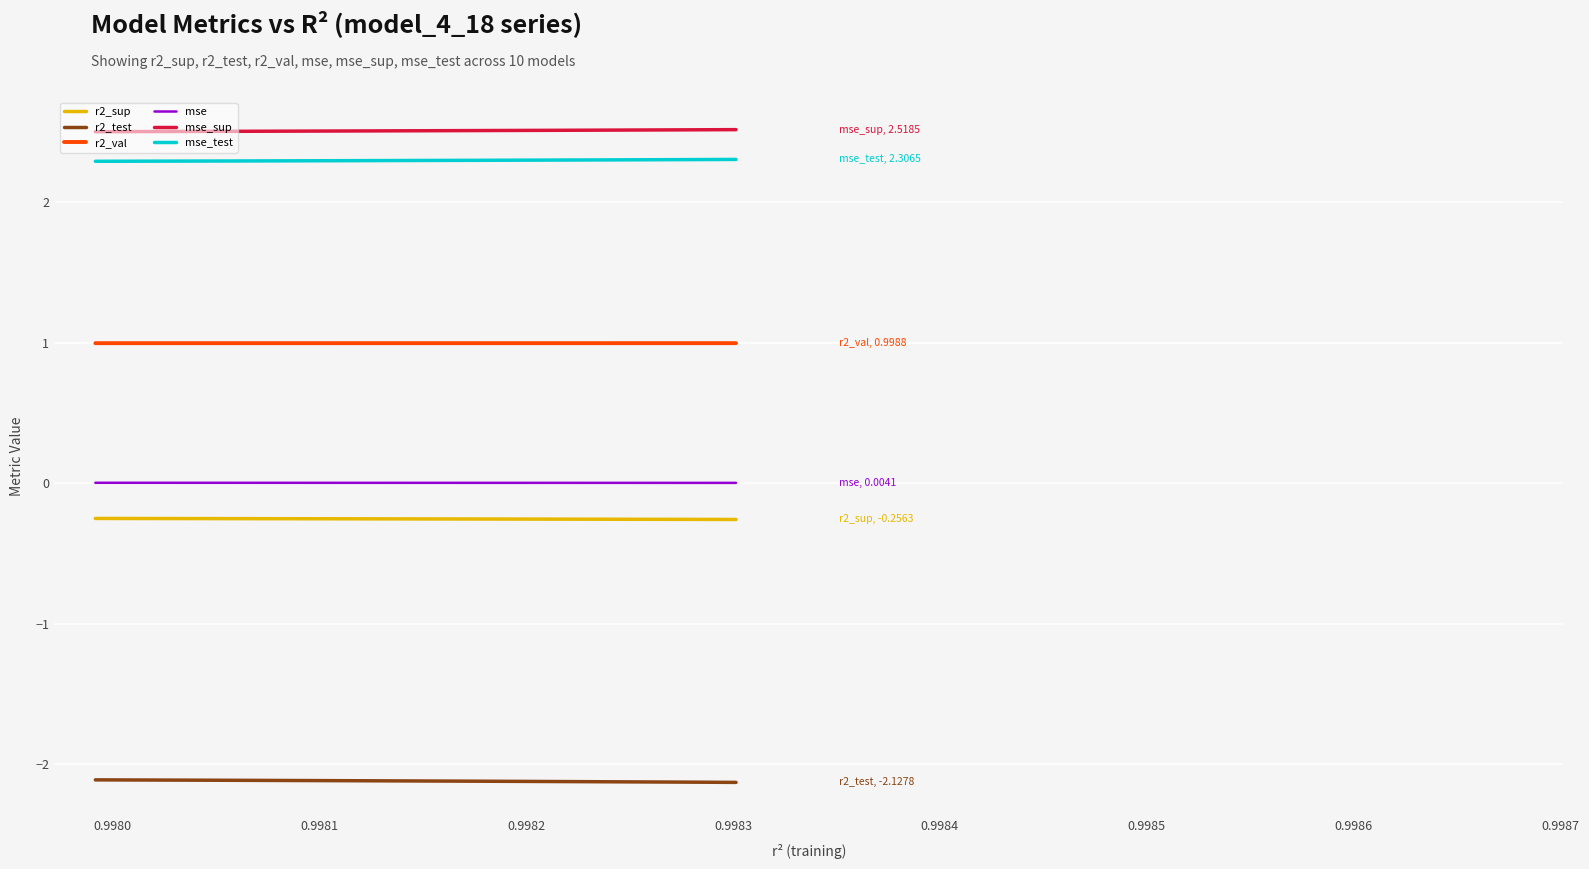

What is the average value of the r2_sup series?

-0.3